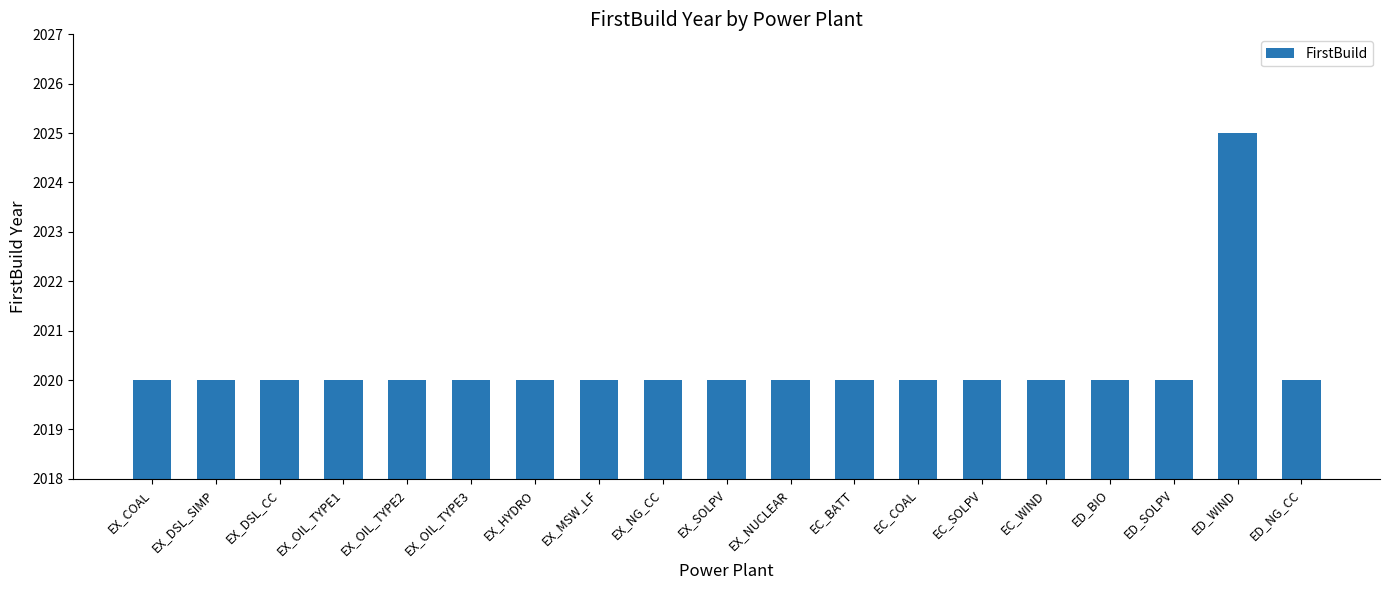

Count the number of data series in this chart.

1